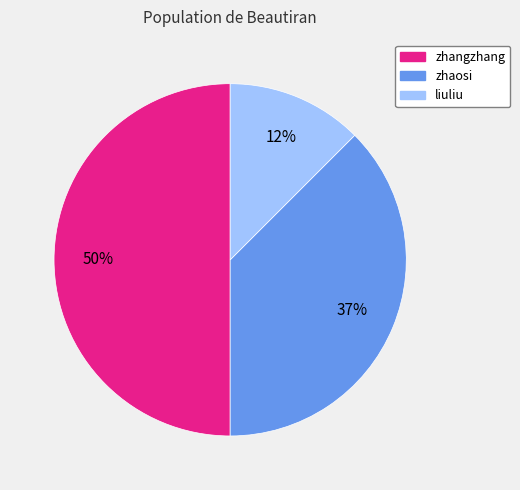

Is it true that zhaosi is 38% of the pie?

True